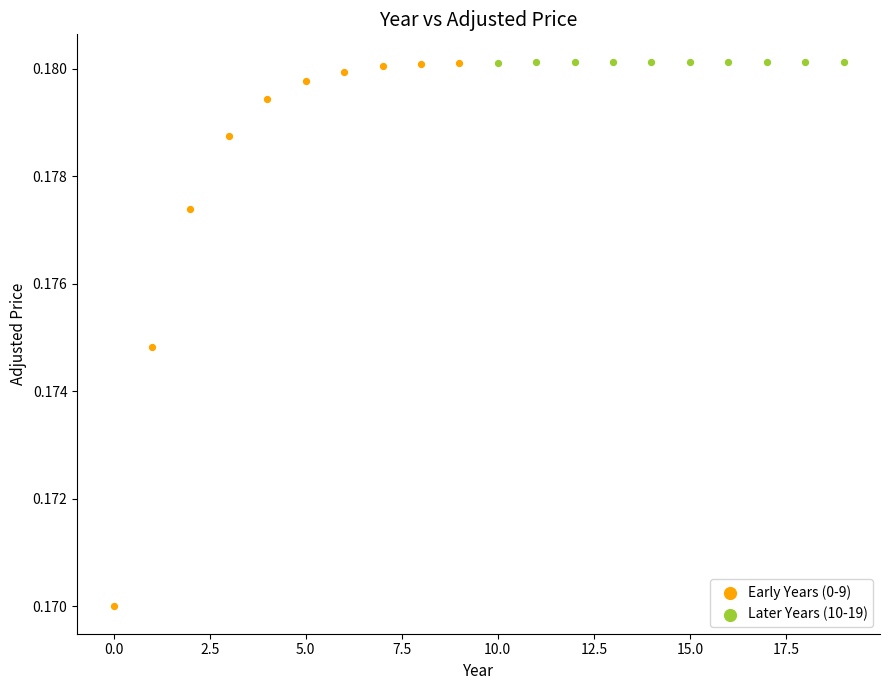

Which series has the largest Y range (max minus min)?

Early Years (0-9)